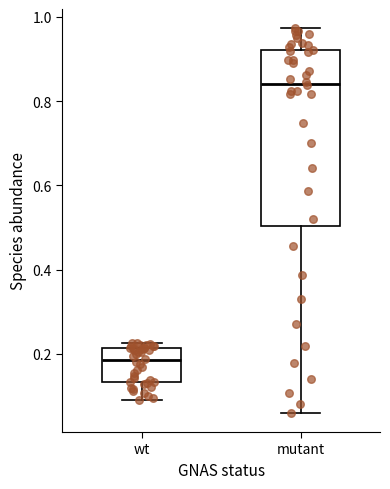

Which box is the tallest, from its lower edge to its upper edge?

mutant